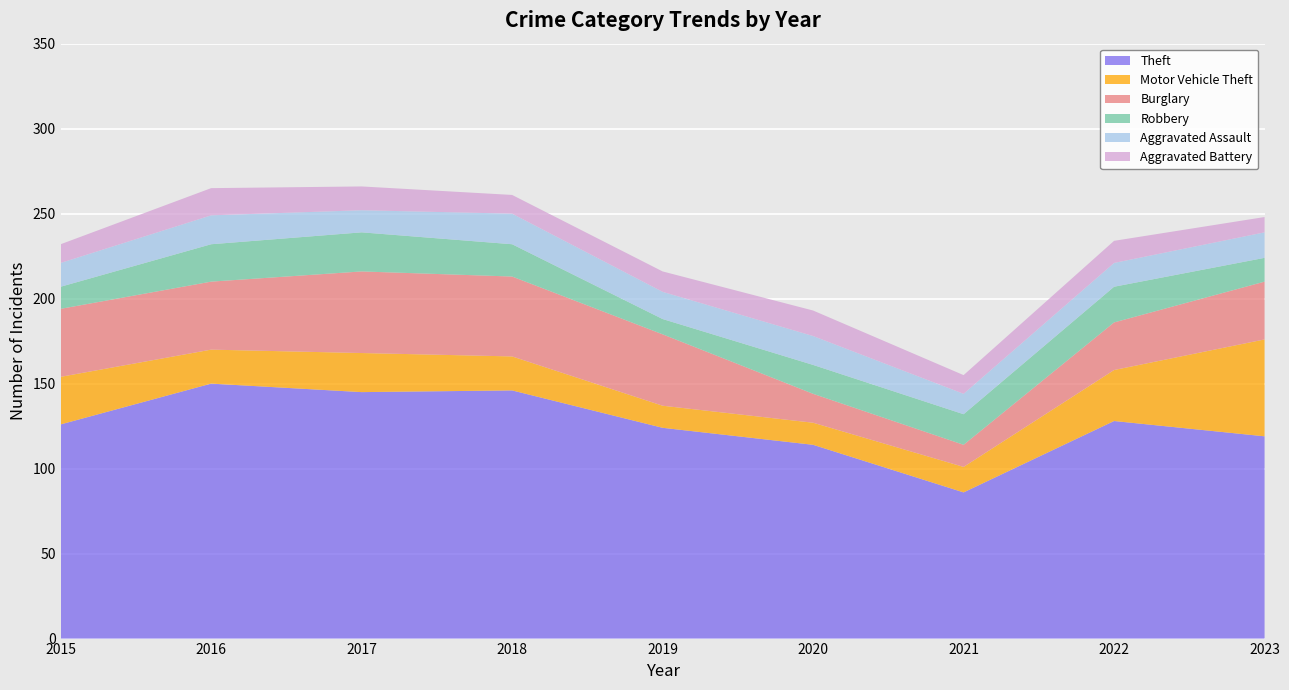

Reading left to right, what are all the values shown in this chart?

Theft: 2015=126	2016=150	2017=145	2018=146	2019=124	2020=114	2021=86	2022=128	2023=119
Motor Vehicle Theft: 2015=28	2016=20	2017=23	2018=20	2019=13	2020=13	2021=15	2022=30	2023=57
Burglary: 2015=40	2016=40	2017=48	2018=47	2019=42	2020=17	2021=13	2022=28	2023=34
Robbery: 2015=13	2016=22	2017=23	2018=19	2019=9	2020=17	2021=18	2022=21	2023=14
Aggravated Assault: 2015=14	2016=17	2017=13	2018=18	2019=16	2020=17	2021=12	2022=14	2023=15
Aggravated Battery: 2015=11	2016=16	2017=14	2018=11	2019=12	2020=15	2021=11	2022=13	2023=9